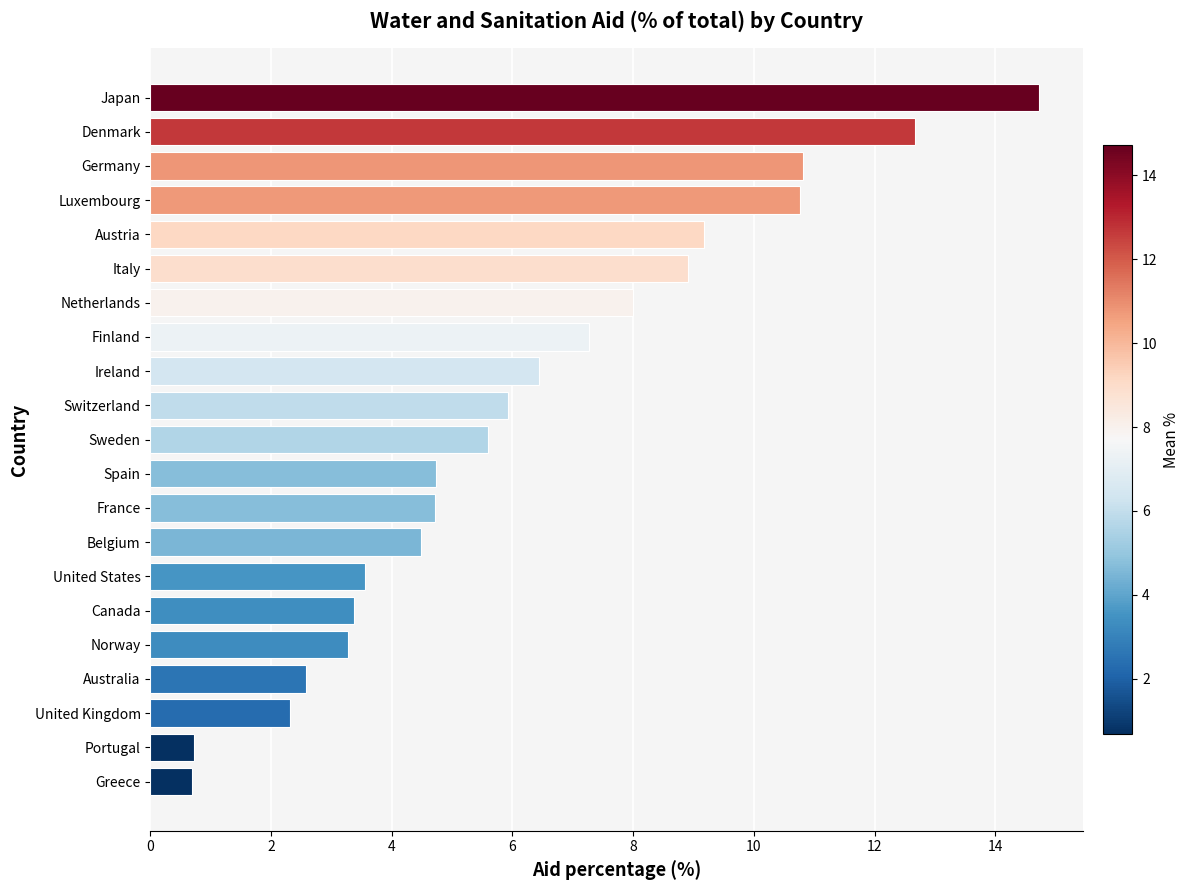

The value at Italy is 15.3. True or false?

False